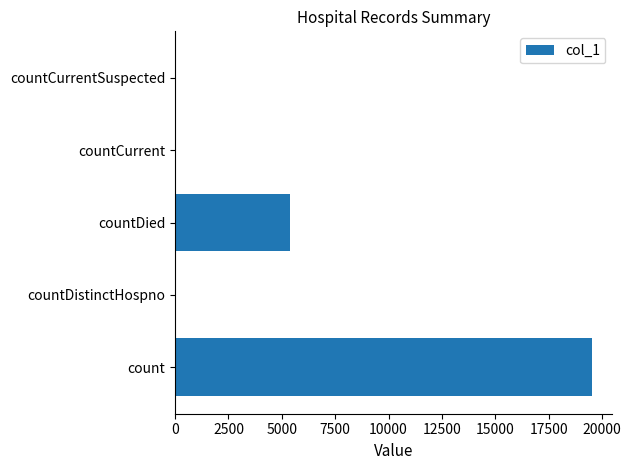

The value at count is 11446. True or false?

False